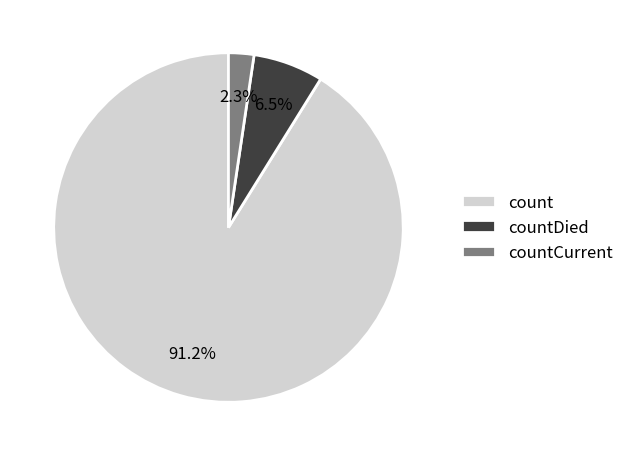

Is it true that countDied is 19% of the pie?

False